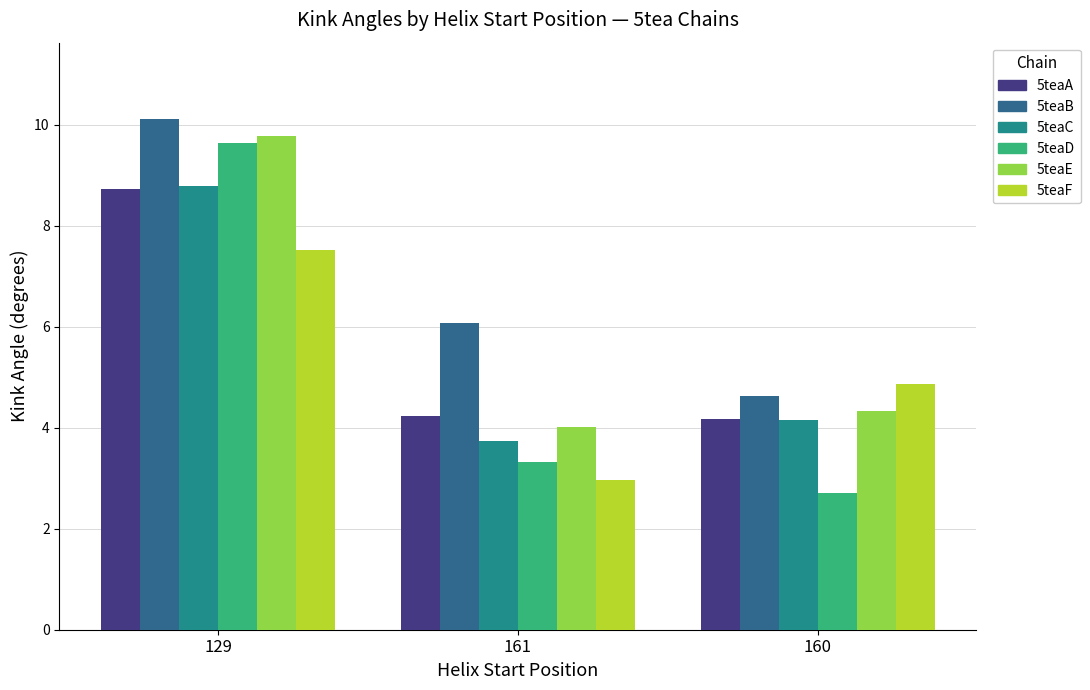

Rank the categories by 5teaD value from highest to lowest.

129, 161, 160